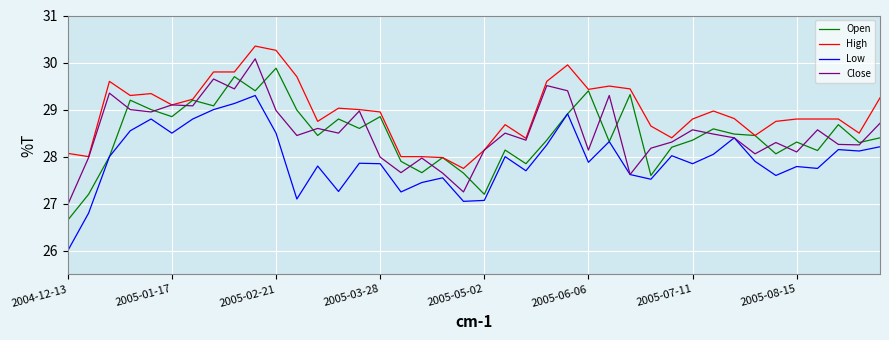

True or false: High and Low cross at least once.

False